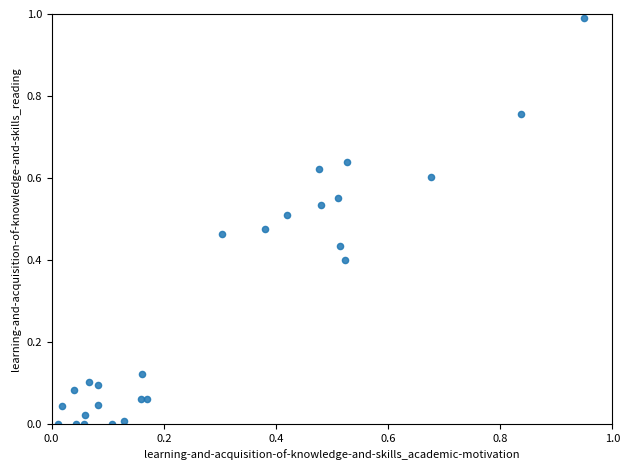

What is the range of X values (max minus min)?

0.9